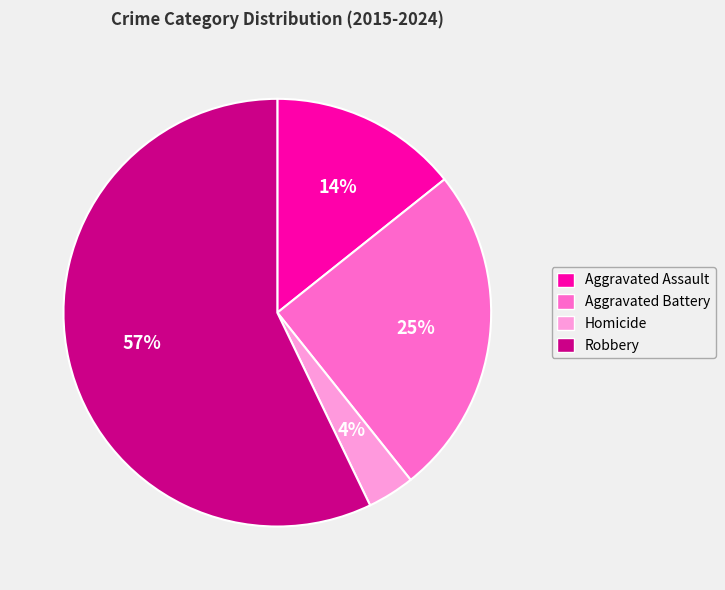

Is the sum of Aggravated Assault and Homicide greater than half?

No